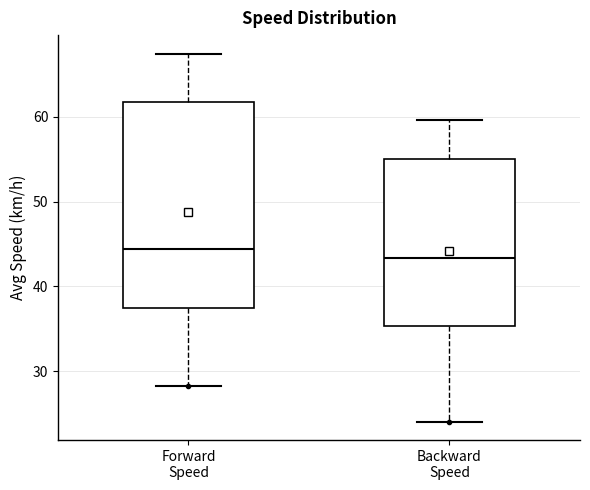

Which box is the tallest, from its lower edge to its upper edge?

Forward Speed